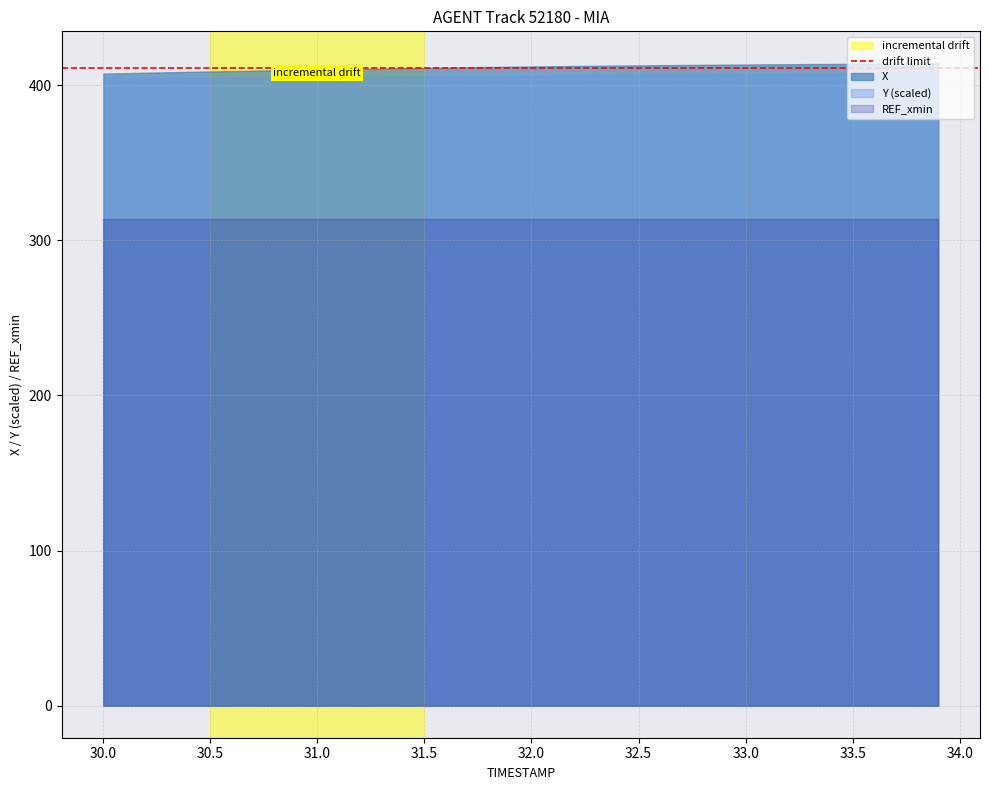

Which series changed the most between 25 and 30?

Y